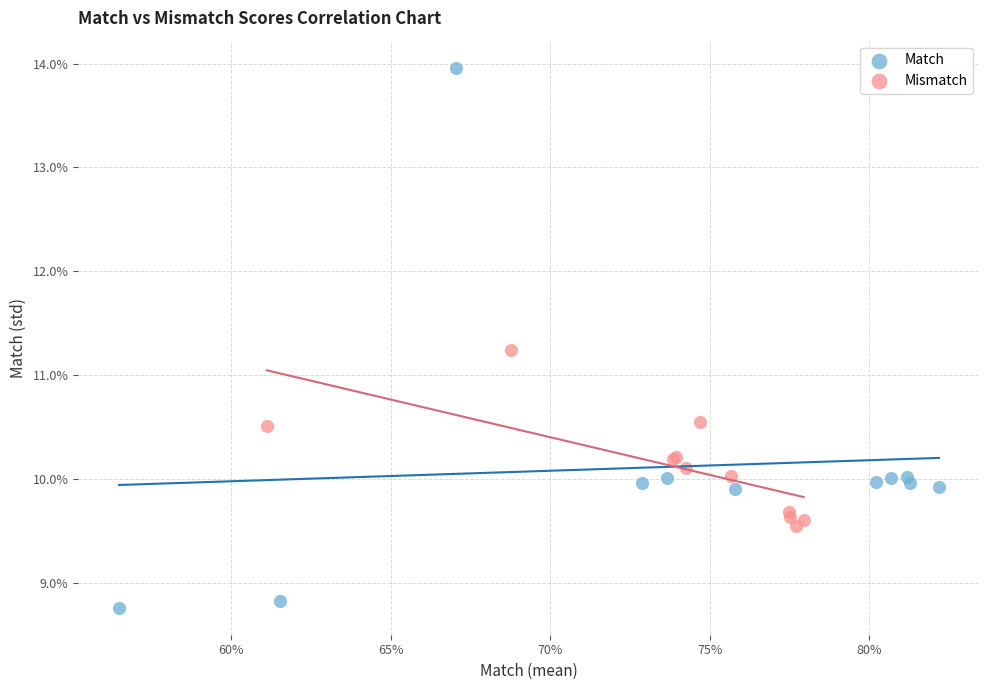

Which series has the largest Y range (max minus min)?

Match